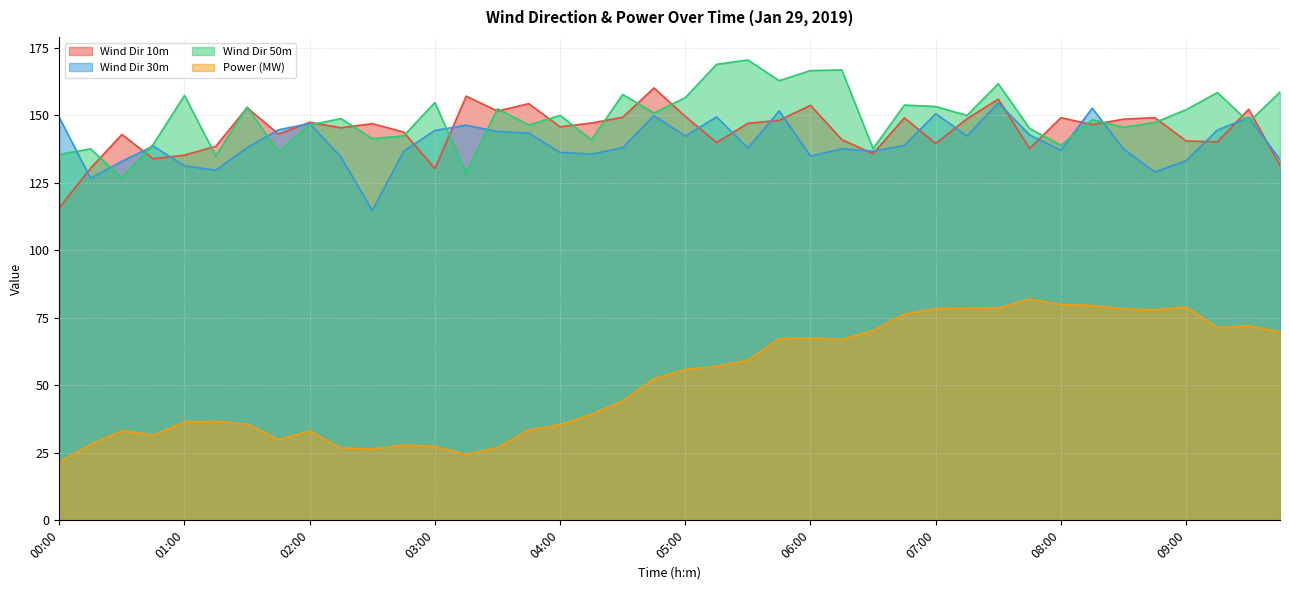

What is the difference between the maximum and second lowest values in the Power (MW) series?

57.5